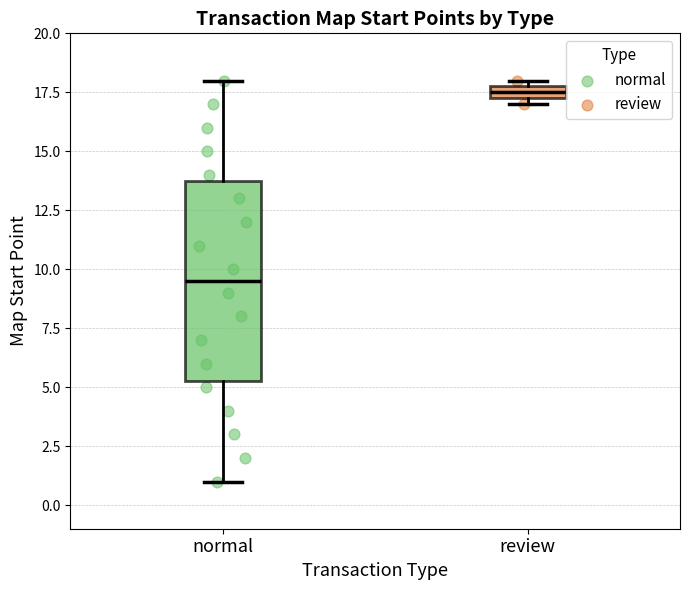

Comparing the boxes themselves (not the whiskers), which one is the tallest?

normal